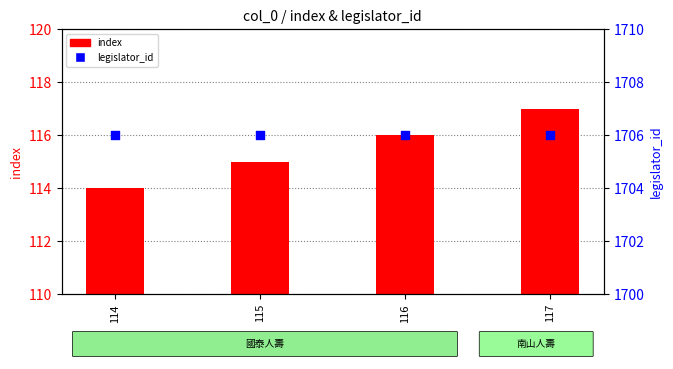

Which series has the largest total across all categories?

legislator_id